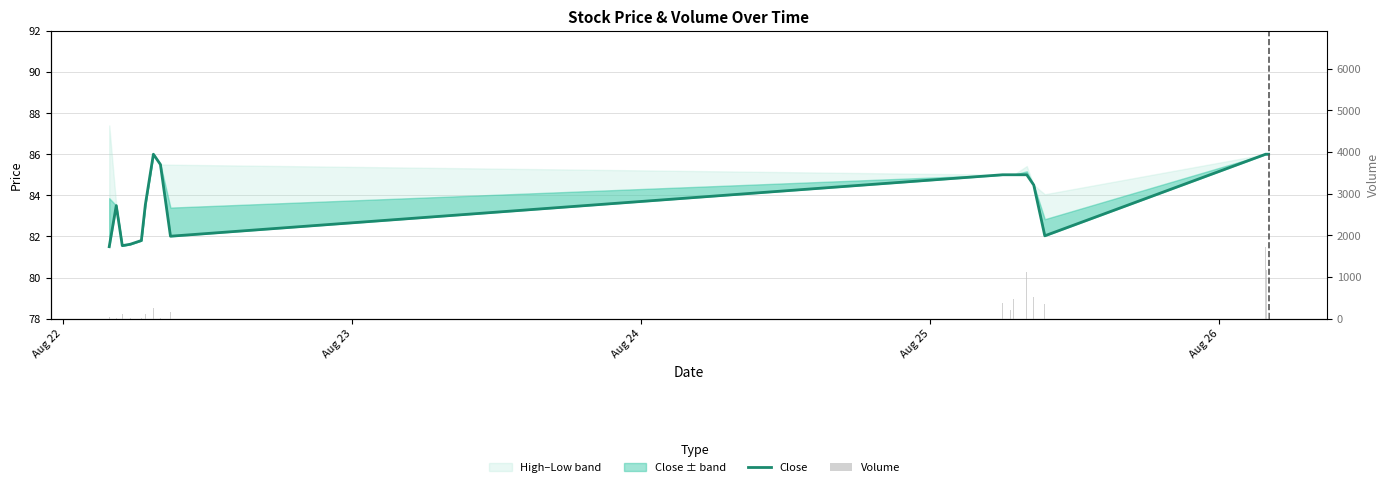

What is the sum of all Close values?

1511.6